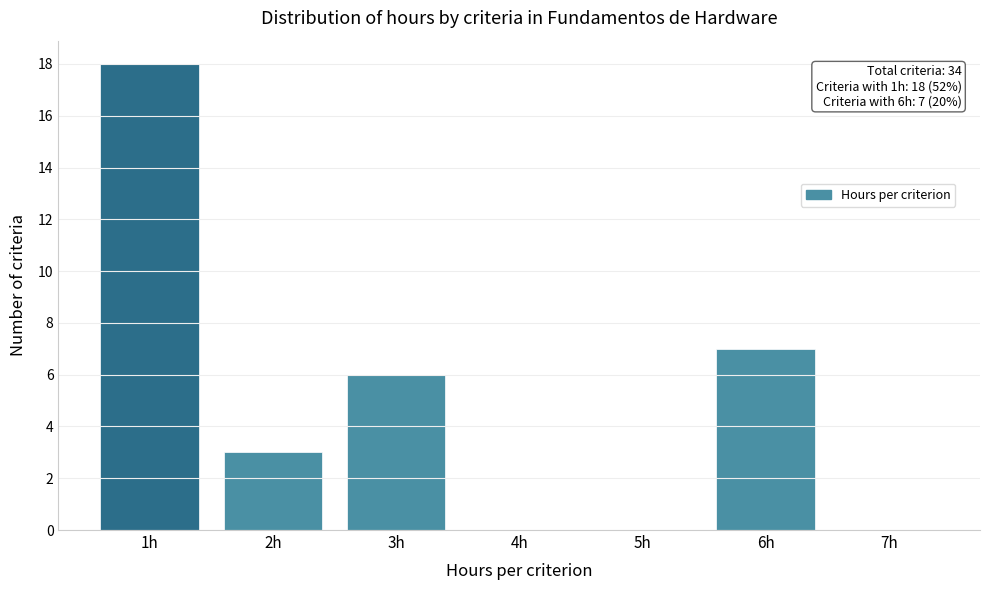

Reading left to right, list all the values displayed in this chart.

1h=18	2h=3	3h=6	4h=0	5h=0	6h=7	7h=0